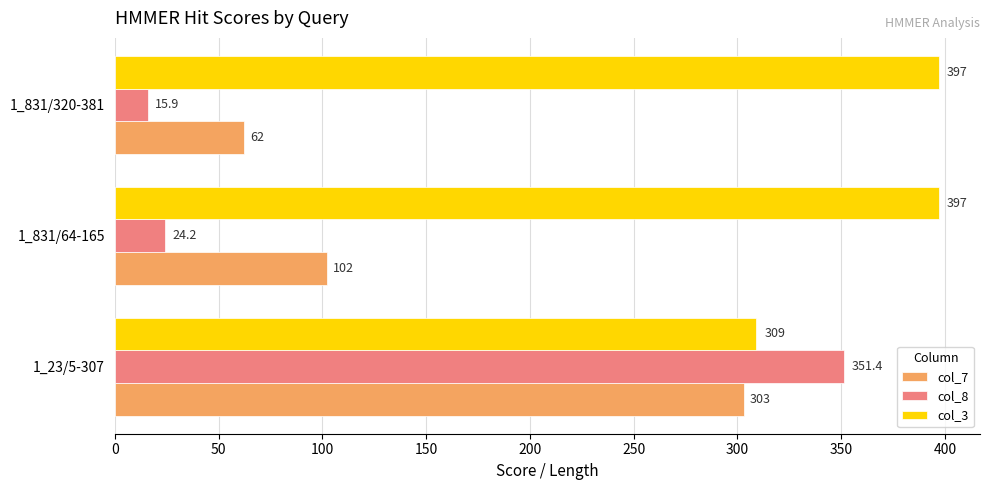

What is the maximum value shown in the chart?

397.0